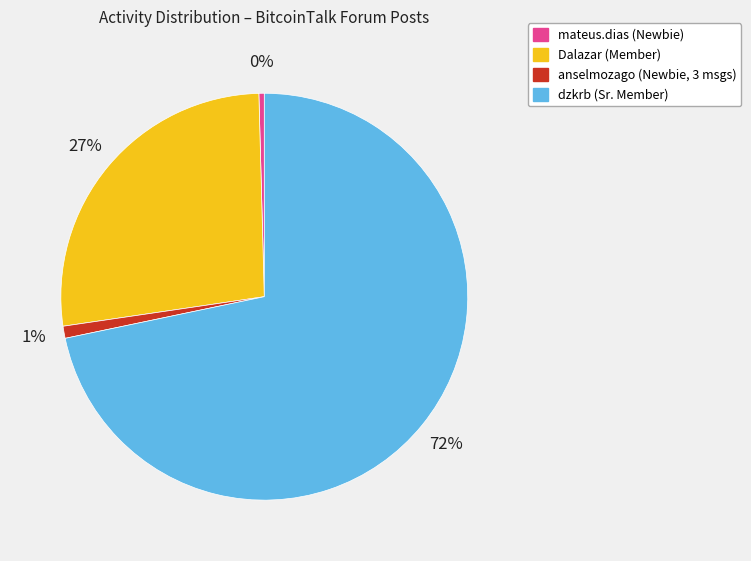

Is there any slice that represents more than half of the pie?

Yes